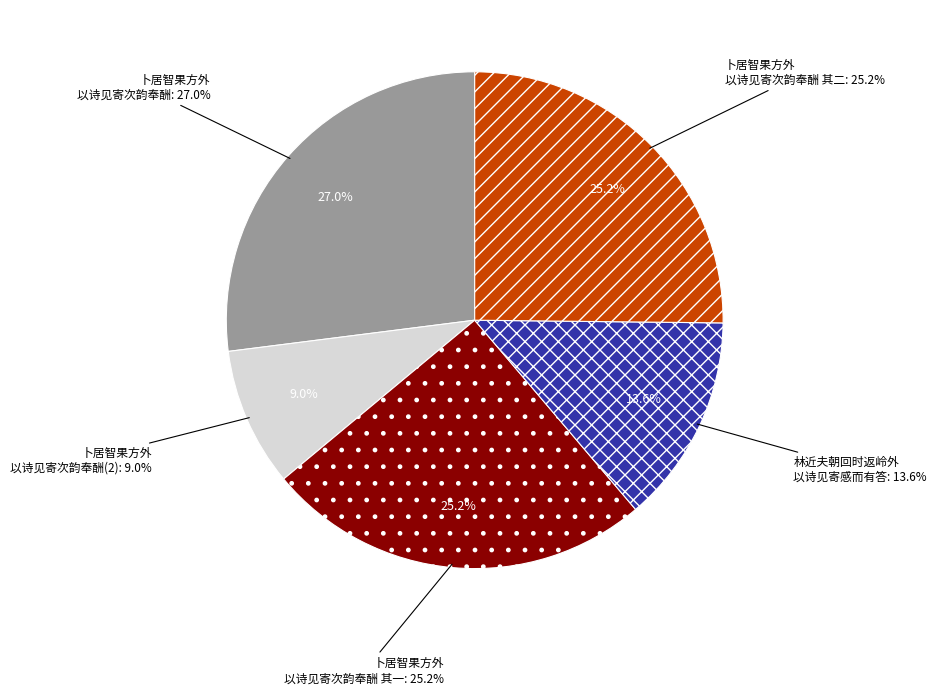

Combined, do 林近夫朝回时返岭外以诗见寄感而有答 and 卜居智果方外以诗见寄次韵奉酬 account for over 50%?

No